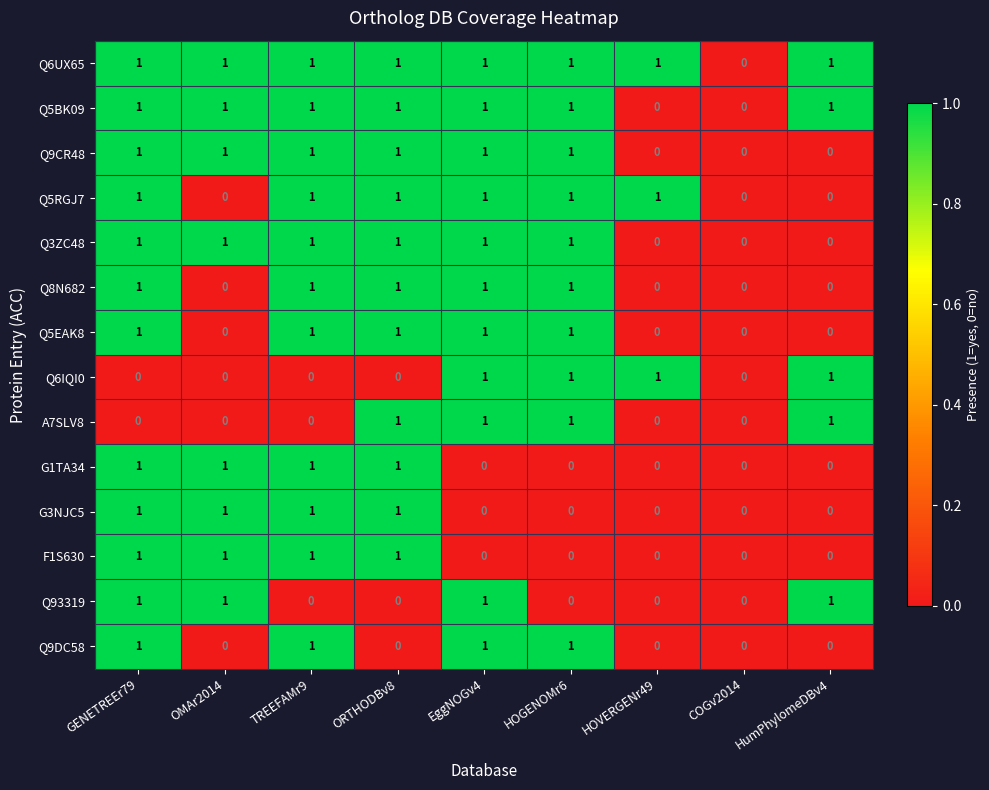

At which category is the sum across all series the highest?

GENETREEr79